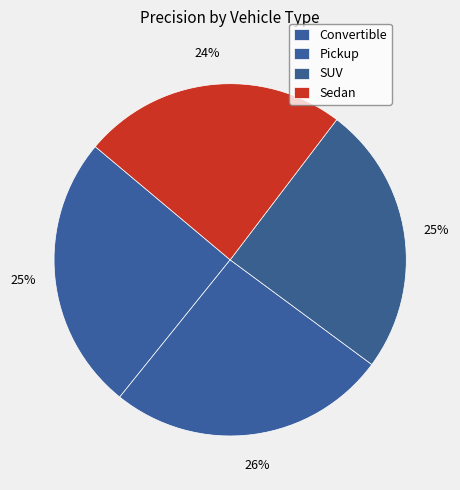

How many slices are in this pie chart?

4